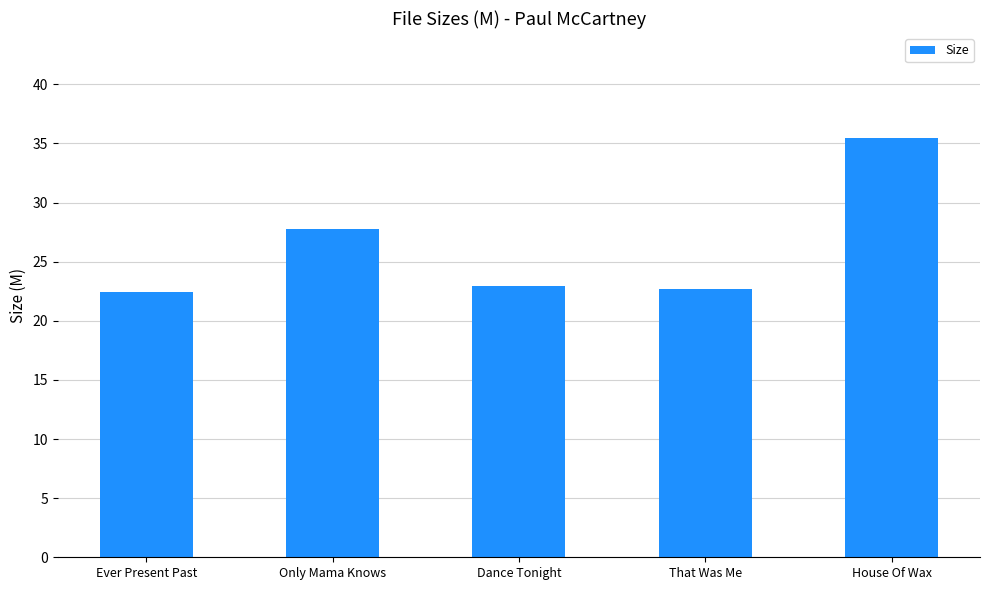

Which has a higher value, Only Mama Knows or That Was Me?

Only Mama Knows